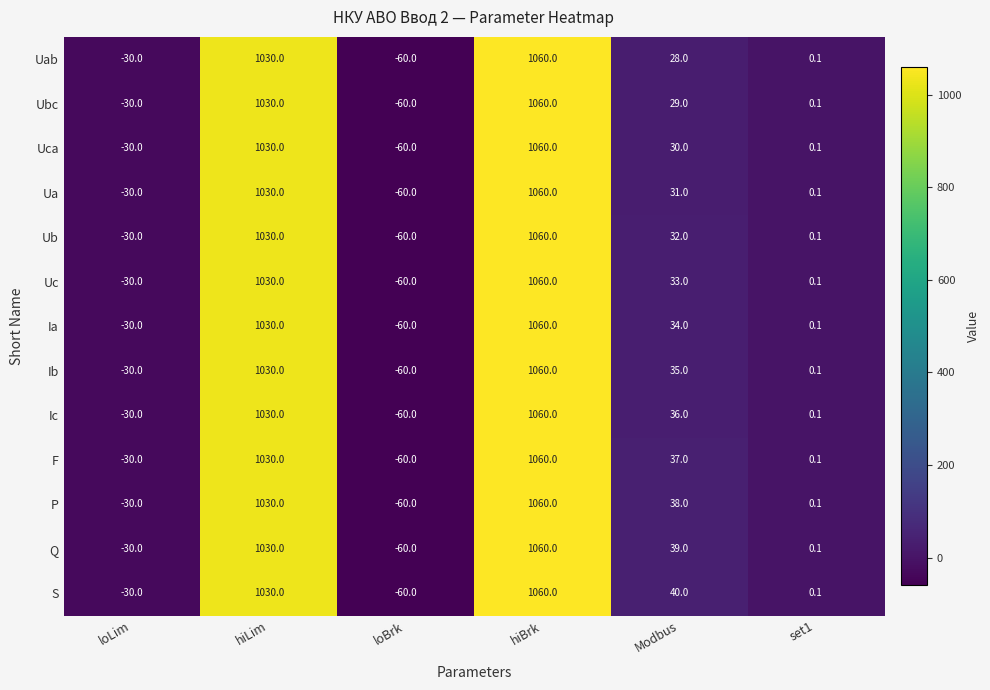

Is it true that S equals -60.0 at loBrk?

True